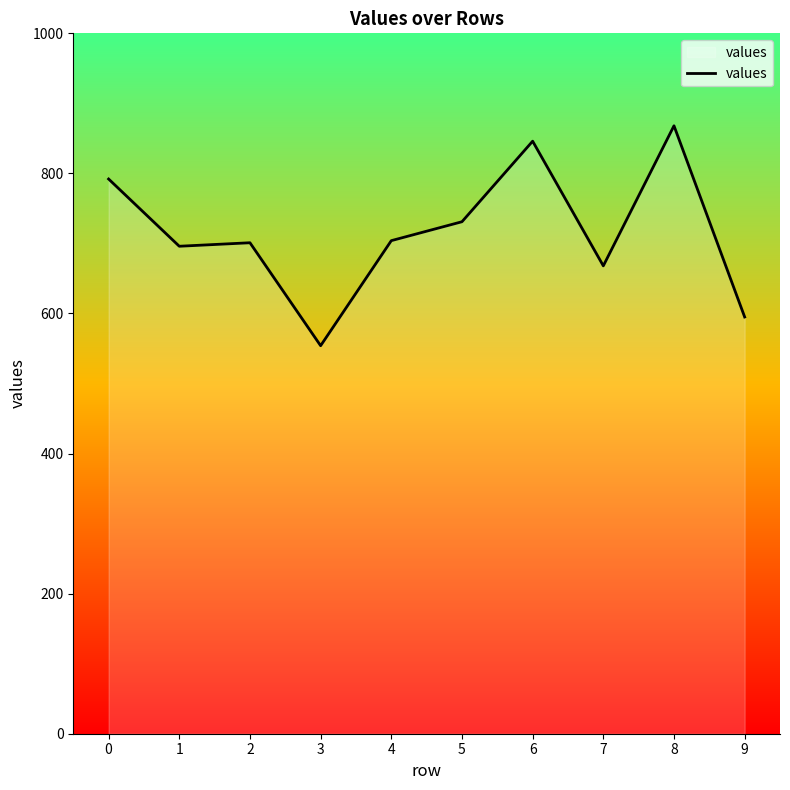

Does the chart have visible grid lines?

No